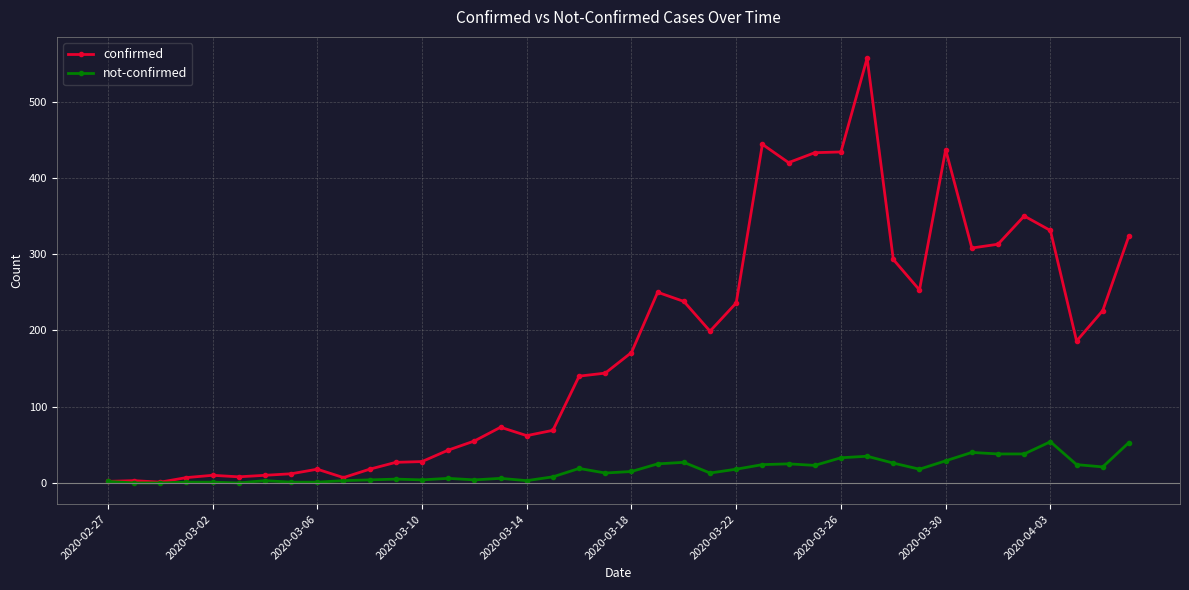

Rank the series by their maximum value, from highest to lowest.

confirmed, not-confirmed